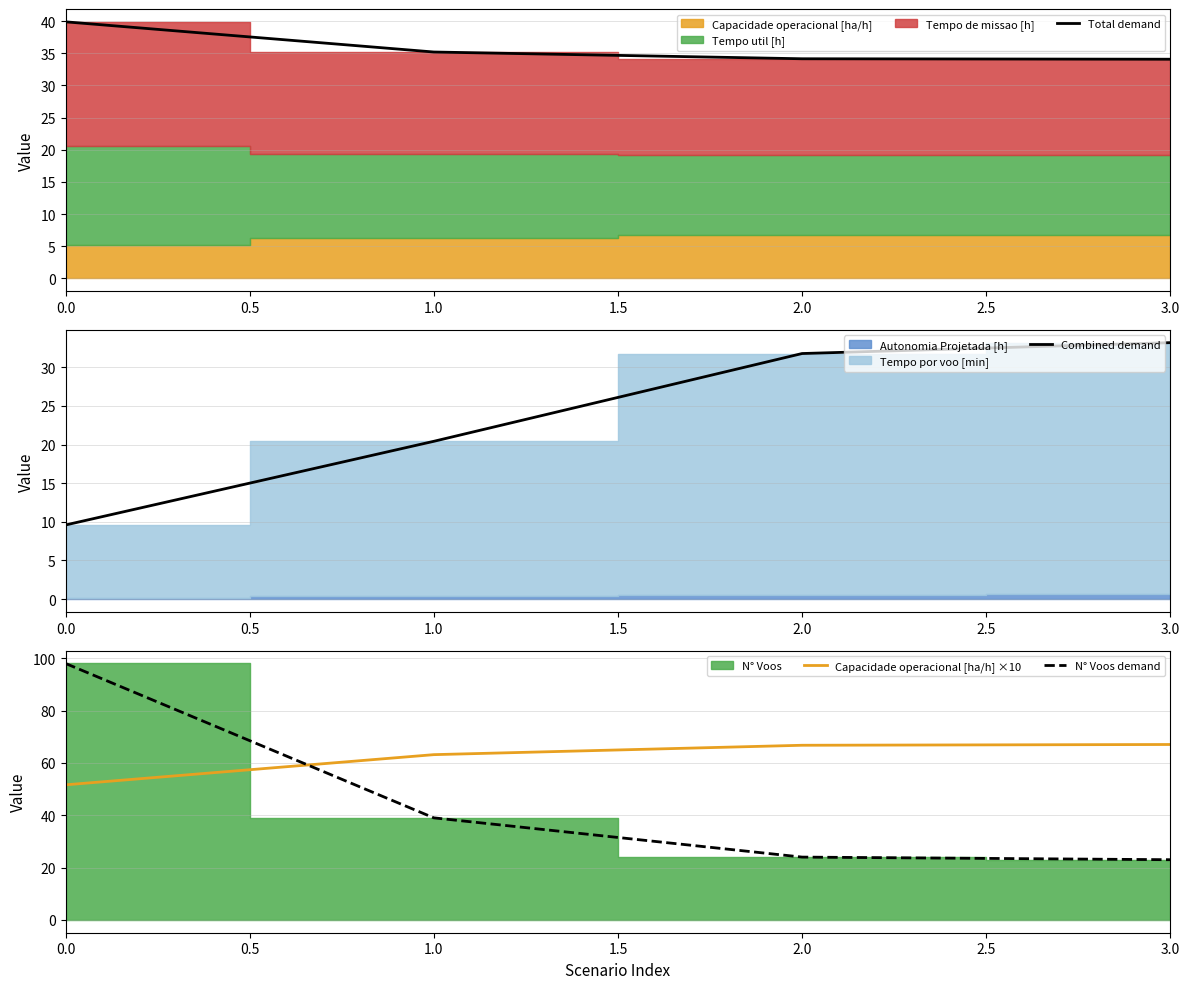

What is the difference between the maximum and minimum values in the N° Voos demand series?

75.0